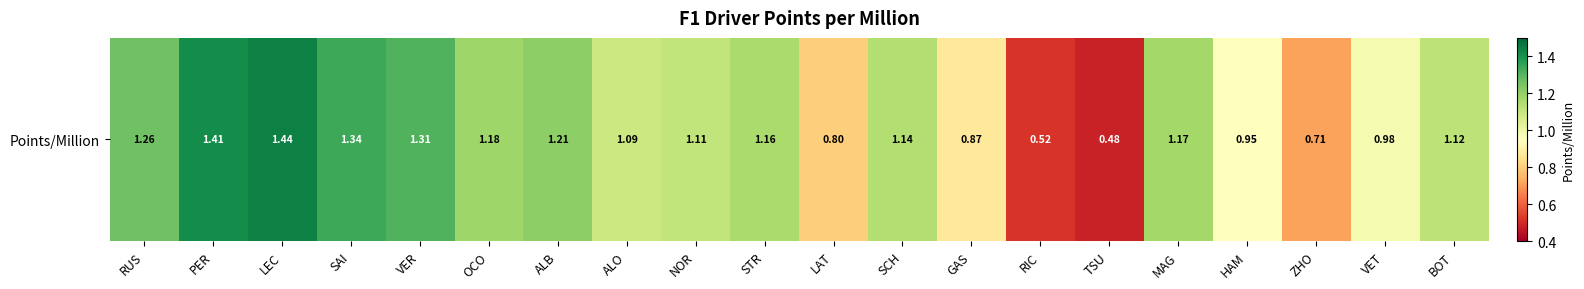

What is the change in value from ZHO to VET?

+0.3